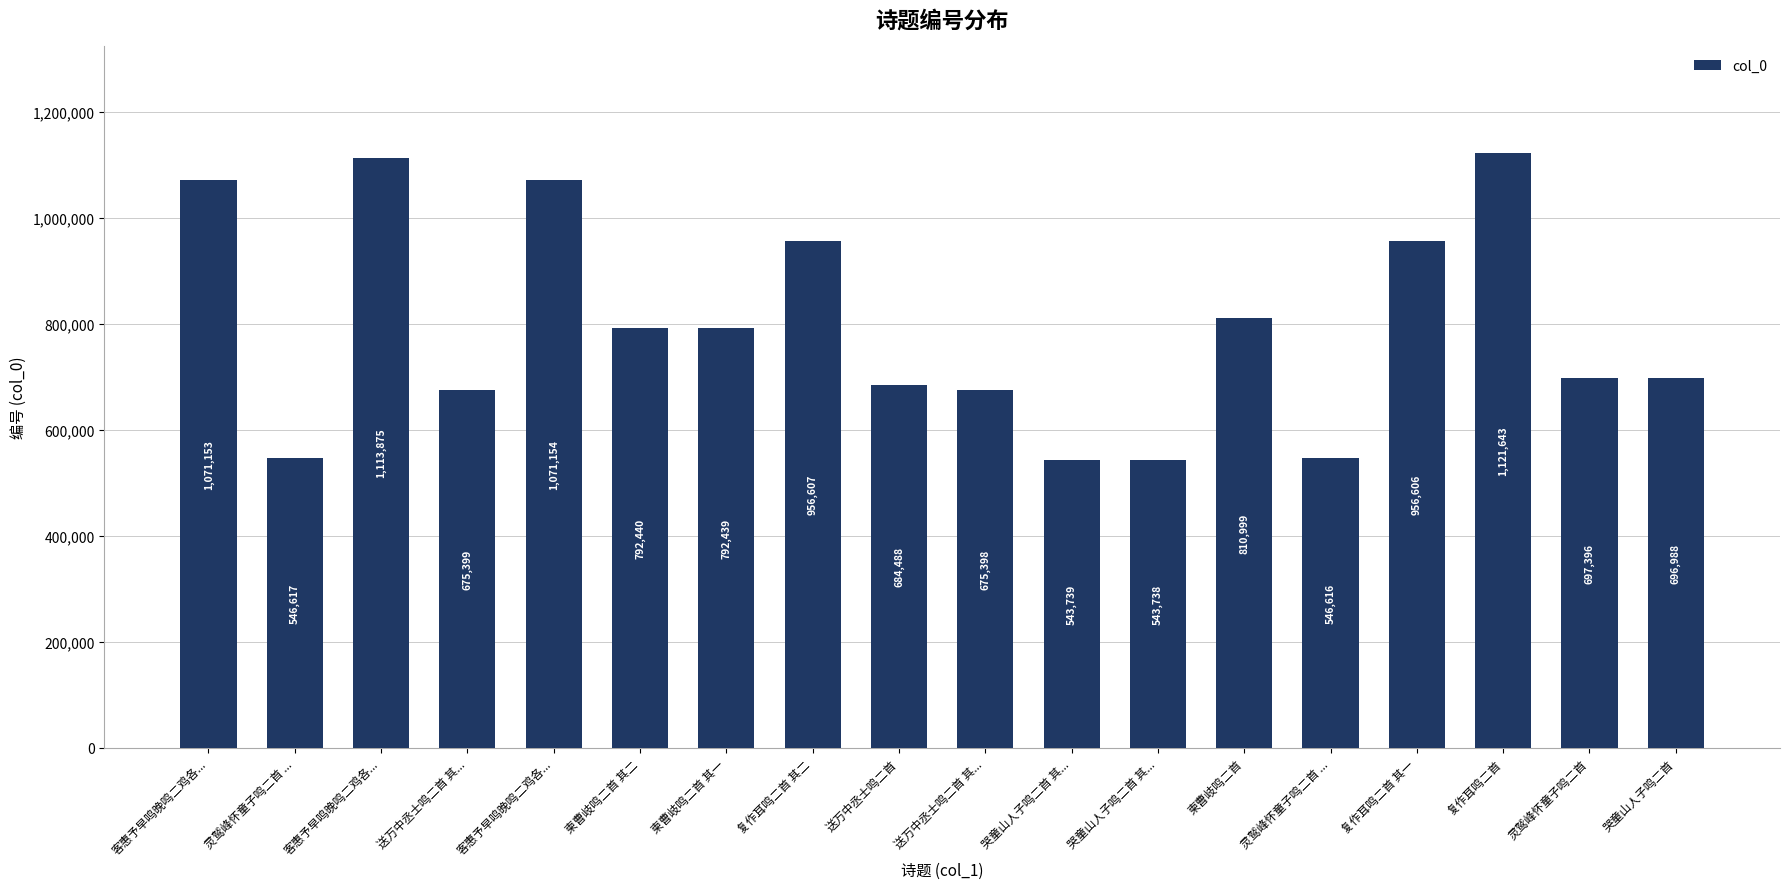

The chart shows a value of 464220 at 哭童山人子鸣二首. True or false?

False